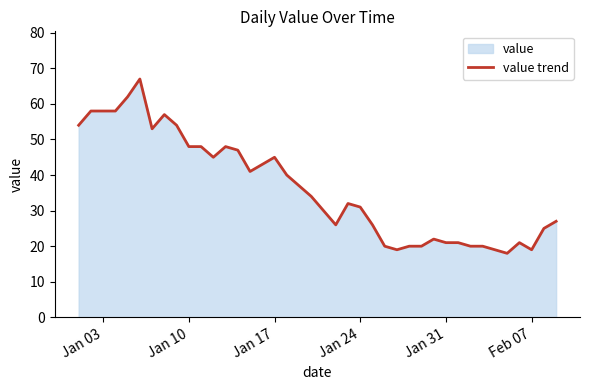

What is the difference between the maximum and minimum values?

49